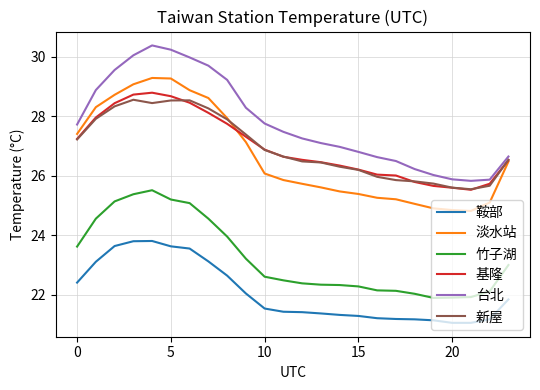

True or false: 竹子湖 and 基隆 cross at least once.

False